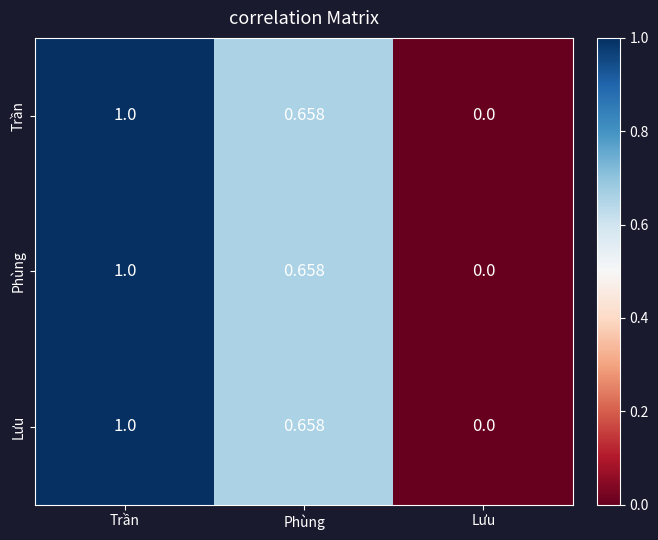

Rank the categories by Phùng value from highest to lowest.

Trần, Phùng, Lưu